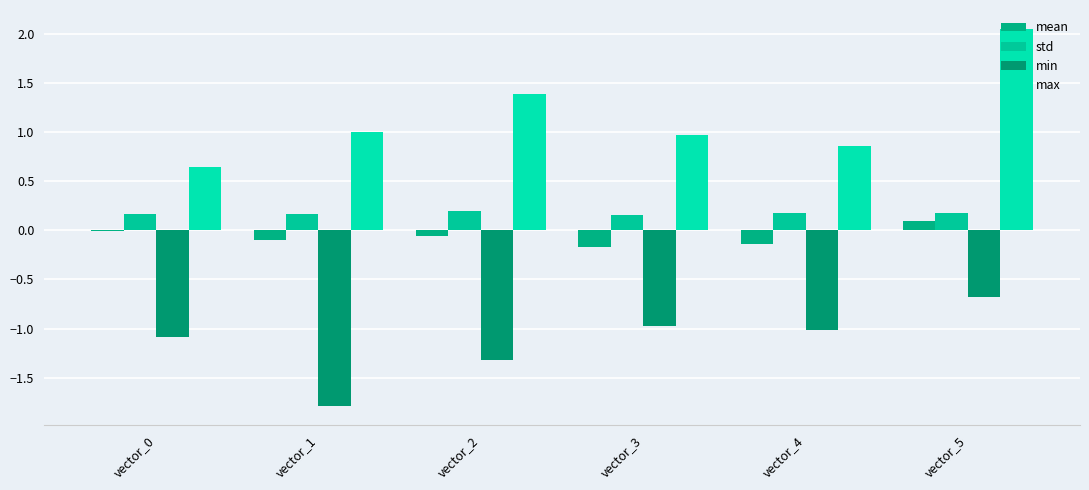

Does the chart contain stacked bars?

No